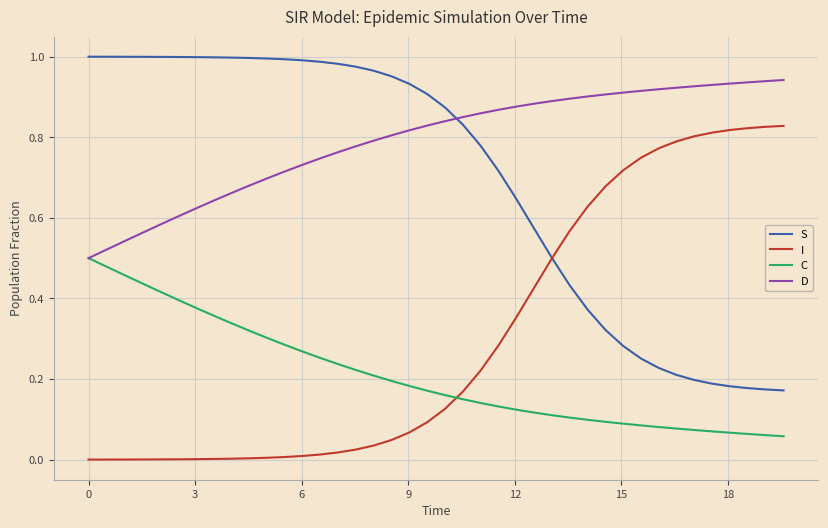

True or false: D and I cross at least once.

False